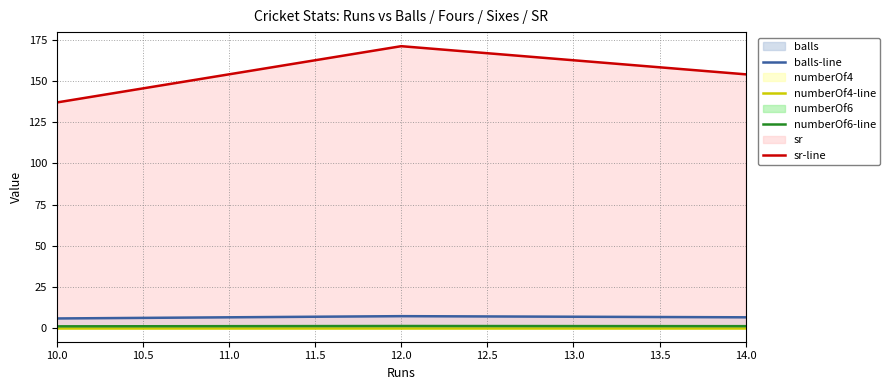

What is the sum of all sr-line values?

462.8